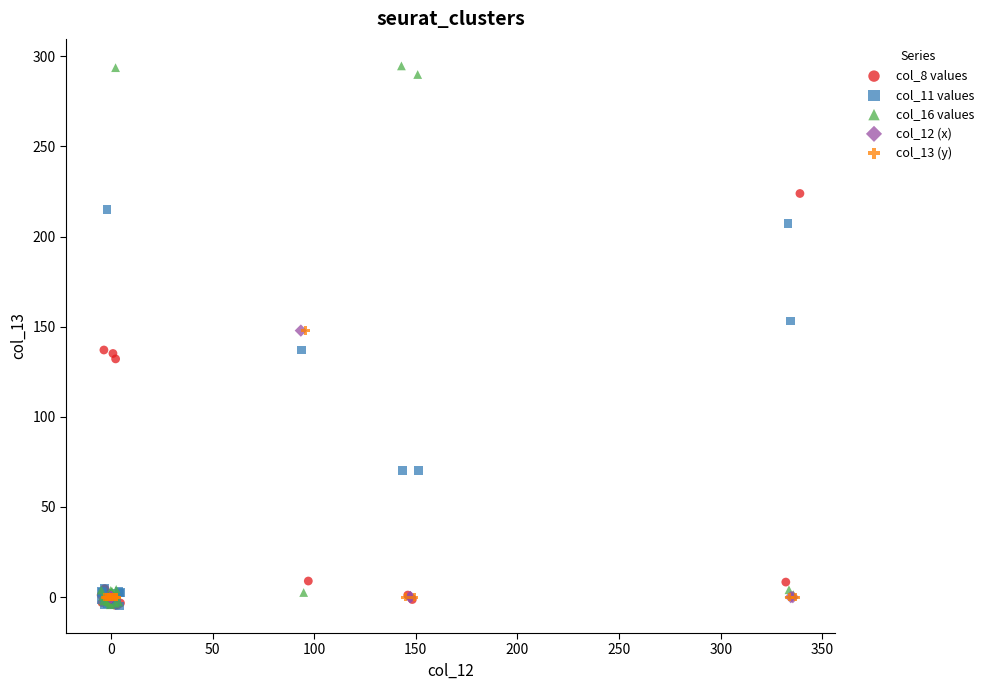

Which series has the widest spread of Y values?

col_16 values